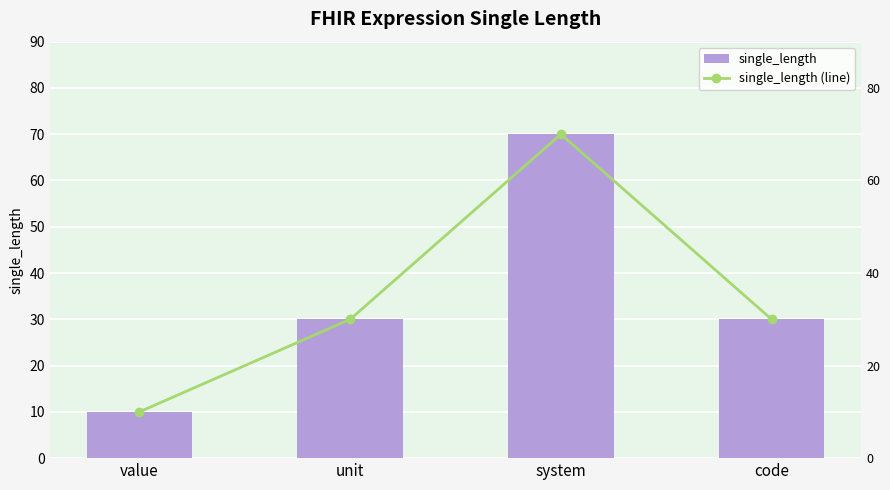

At which category is the sum across all series the highest?

system